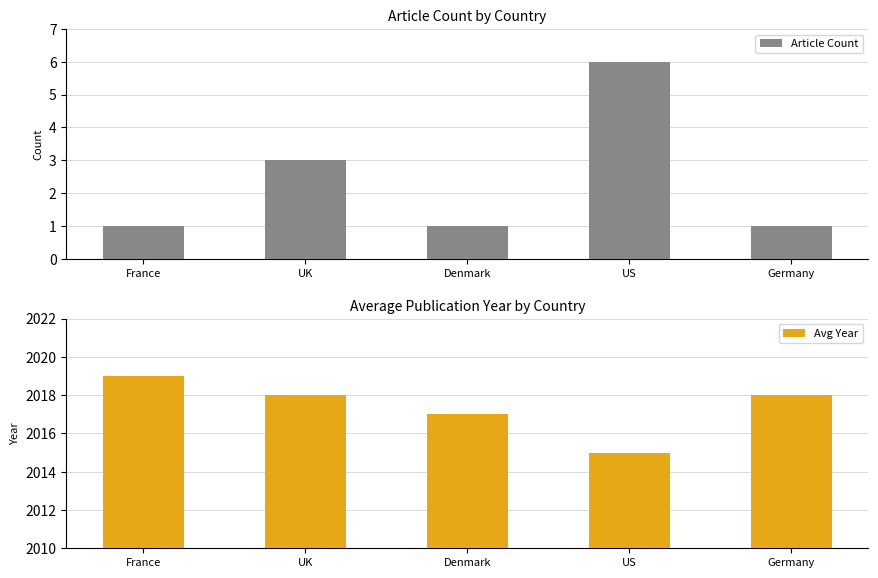

List the series in order of their peak value, lowest first.

Article Count, Avg Year